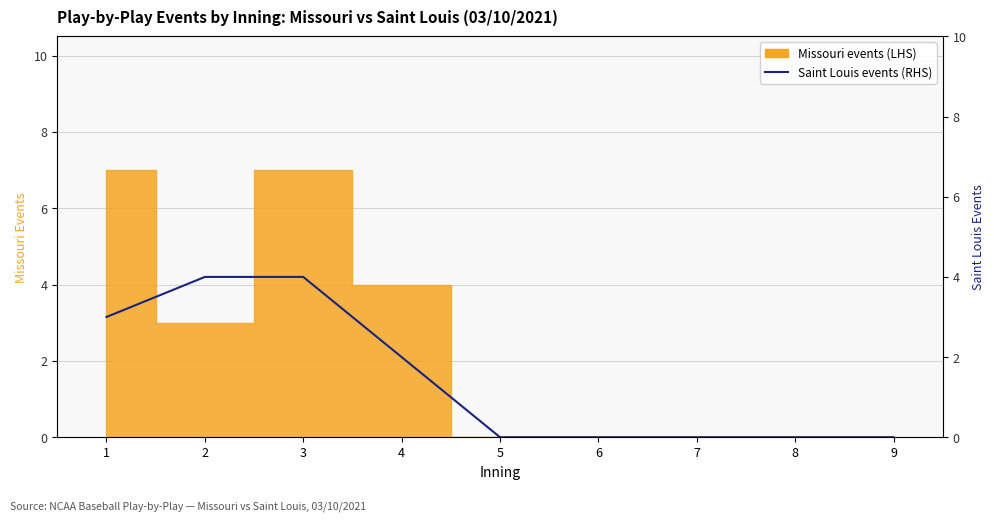

How many values are above zero?

4